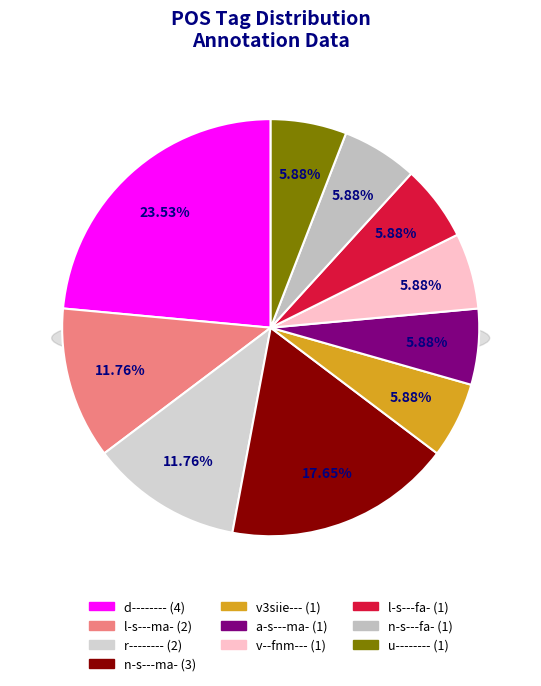

True or false: a-s---ma- accounts for 6% of the total.

True